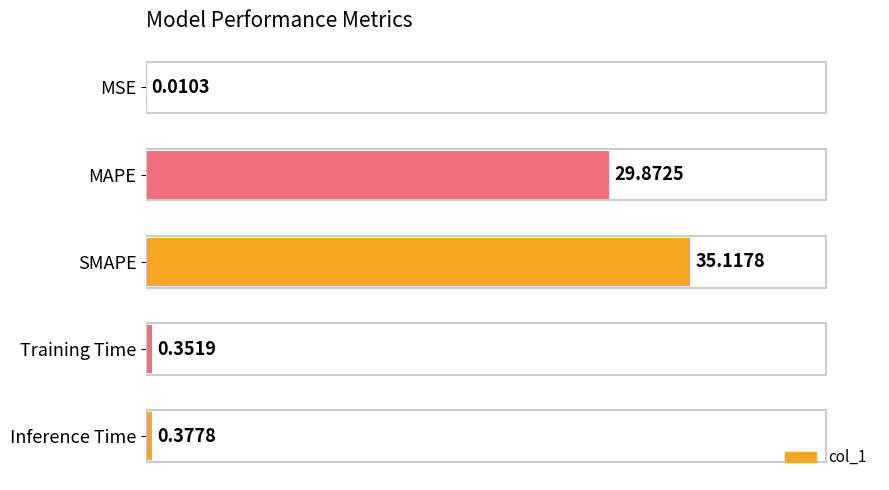

What is the average value?

13.1